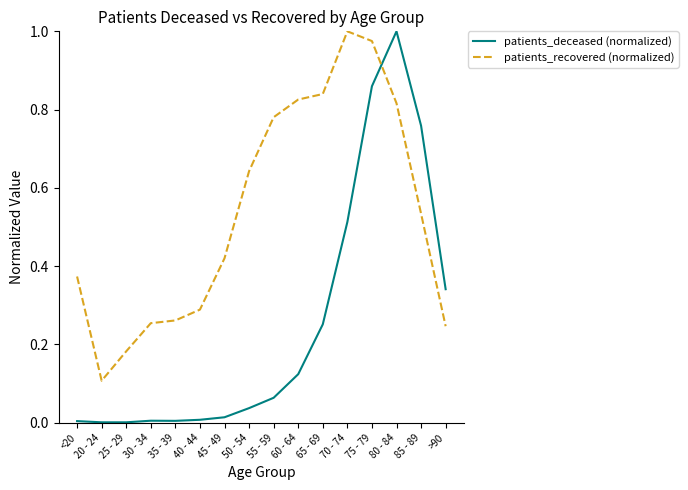

Where is patients_recovered (normalized) nearest to the value 0?

20 - 24